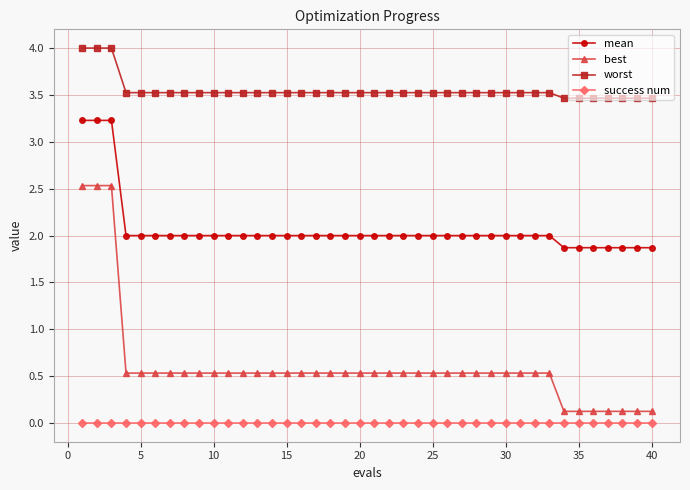

What are all the series names shown in the legend?

mean, best, worst, success num